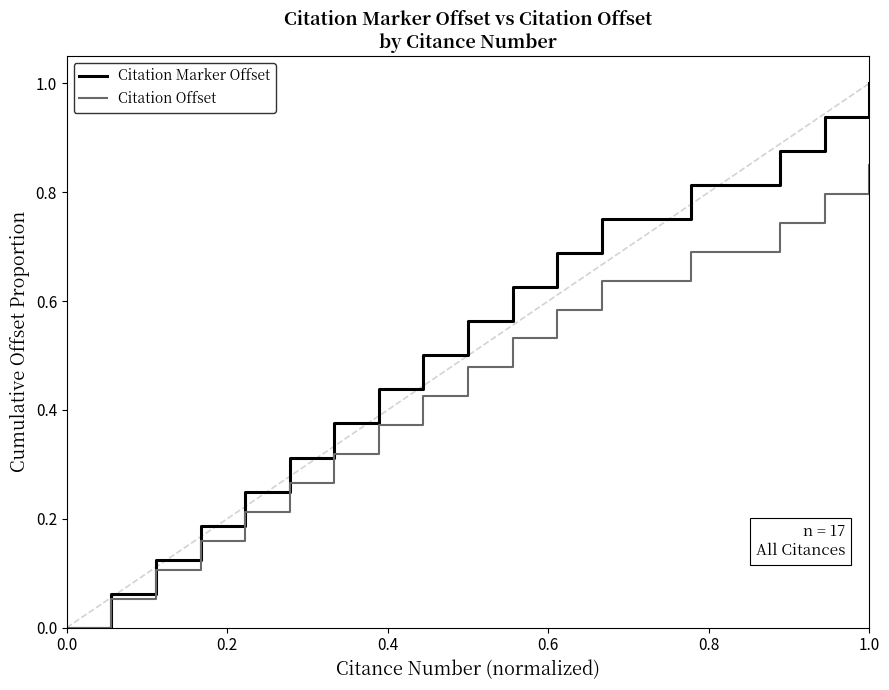

Which series has the widest spread of values?

Citation Marker Offset